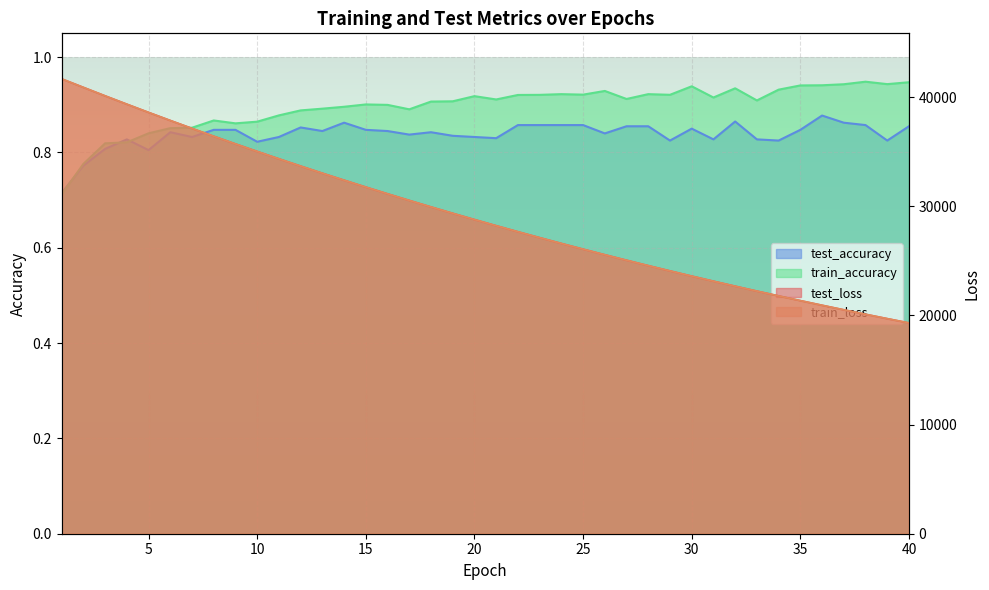

What are all the series names shown in the legend?

test_loss, train_loss, test_accuracy, train_accuracy